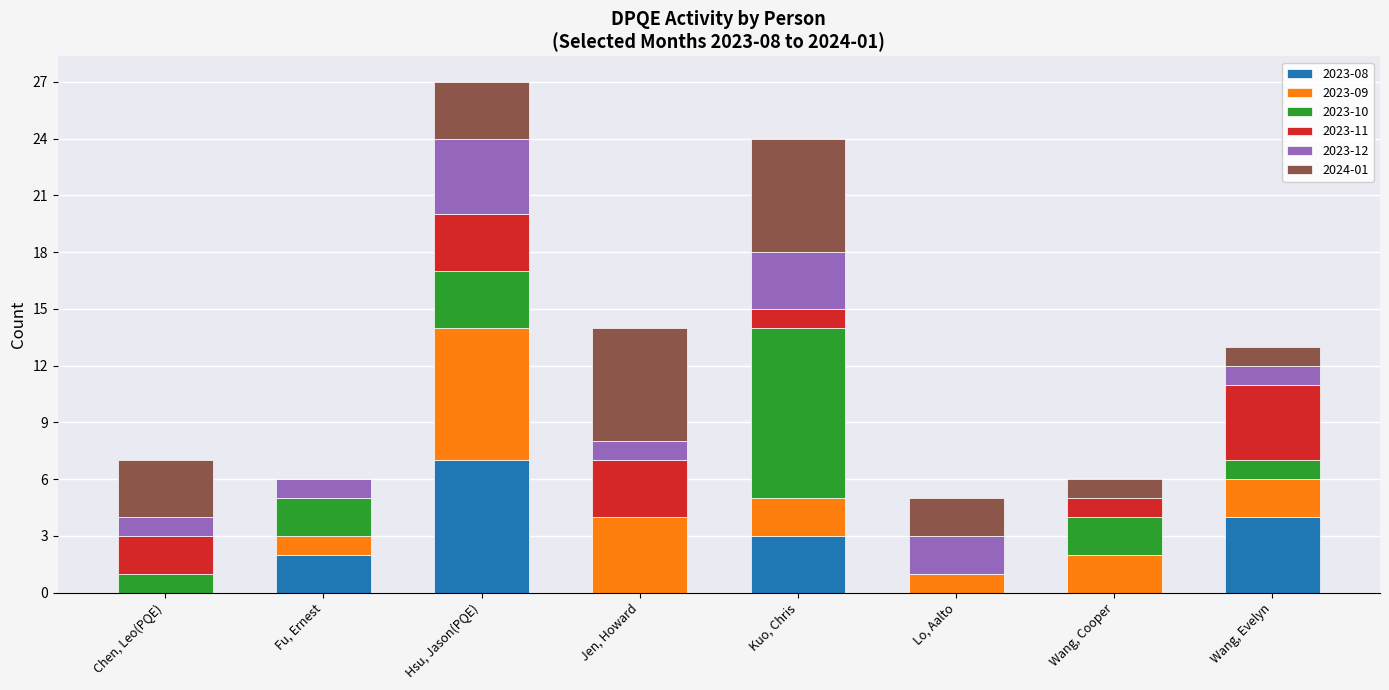

How many data points does each series have?

8